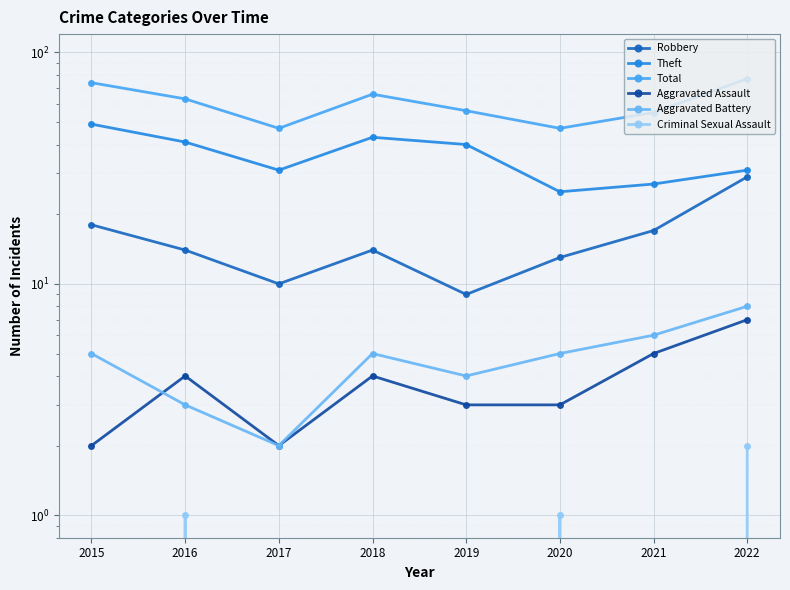

What is the difference between the Aggravated Assault values at 2019 and 2022?

4